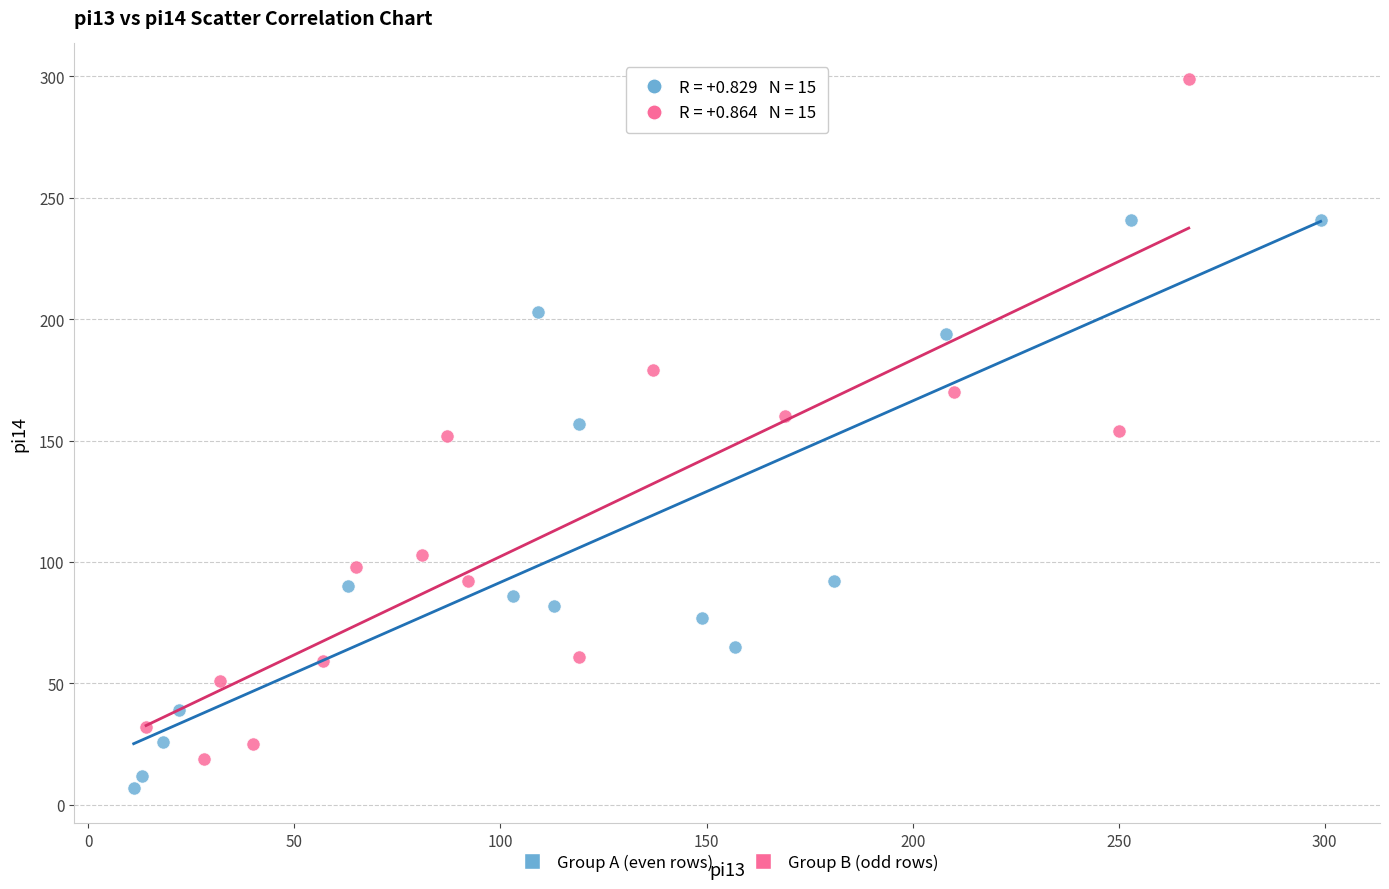

Which series contains the highest Y value?

Group B (odd rows)